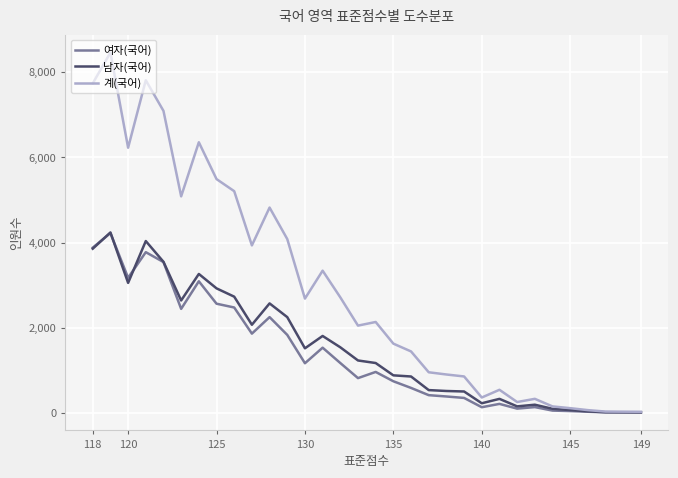

Does the chart display data point markers on the line(s)?

No